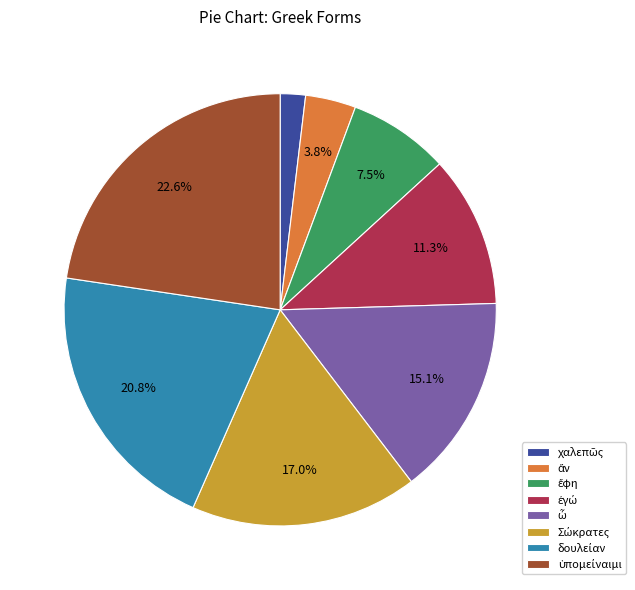

Is there any slice that represents more than half of the pie?

No